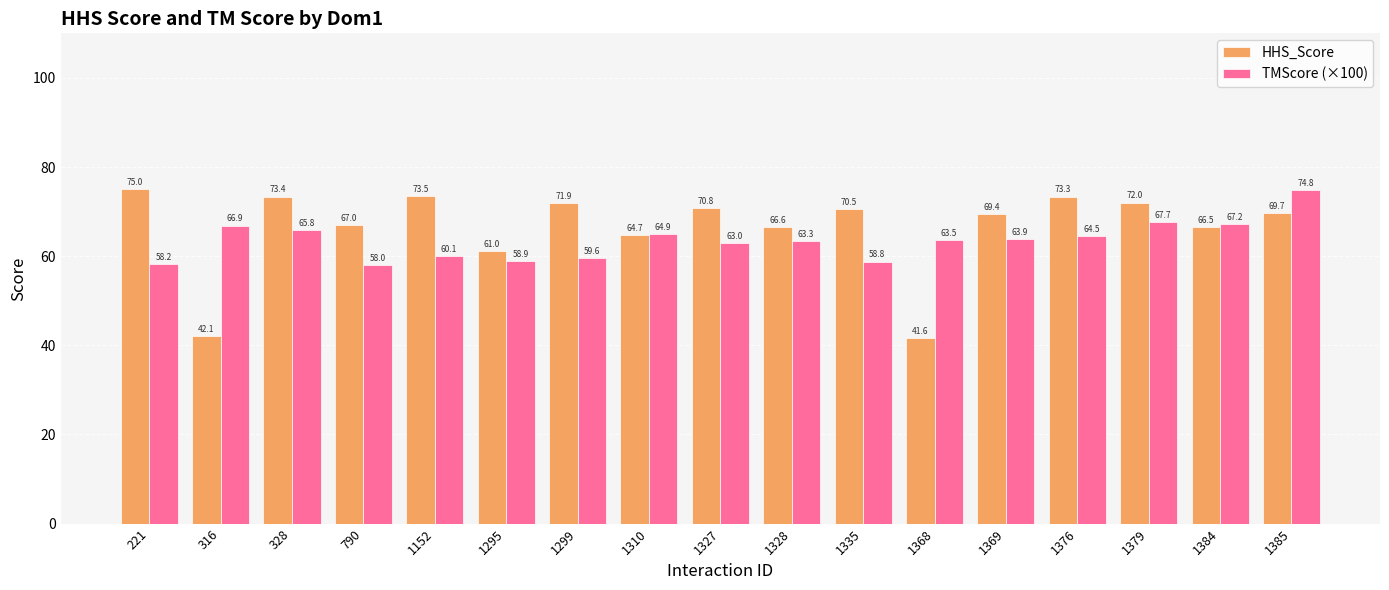

What is the value of the TMScore (×100) bar at the 15th from the left?

67.7